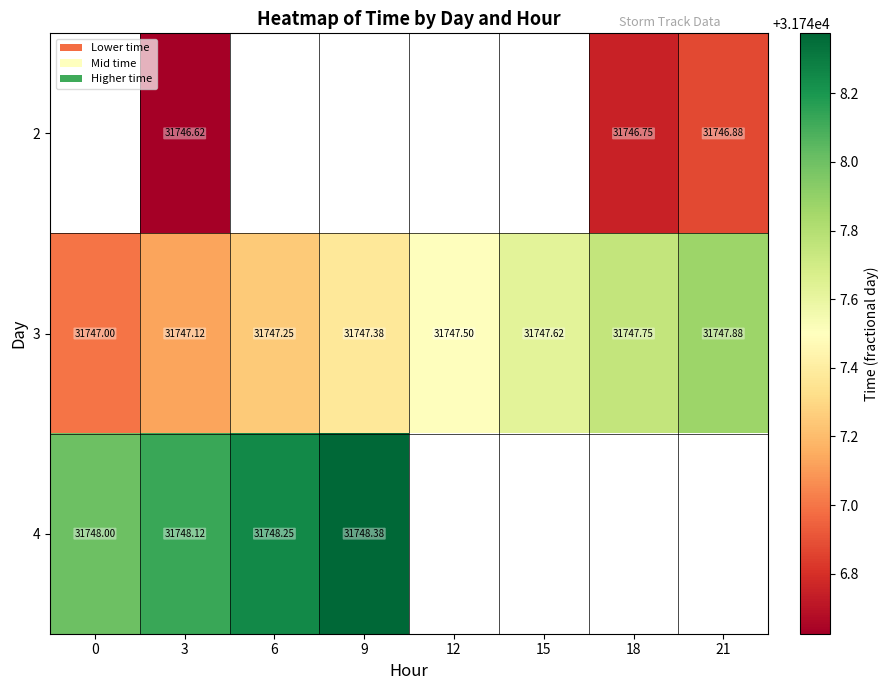

The value of 3 at 15 is 13257.6. True or false?

False